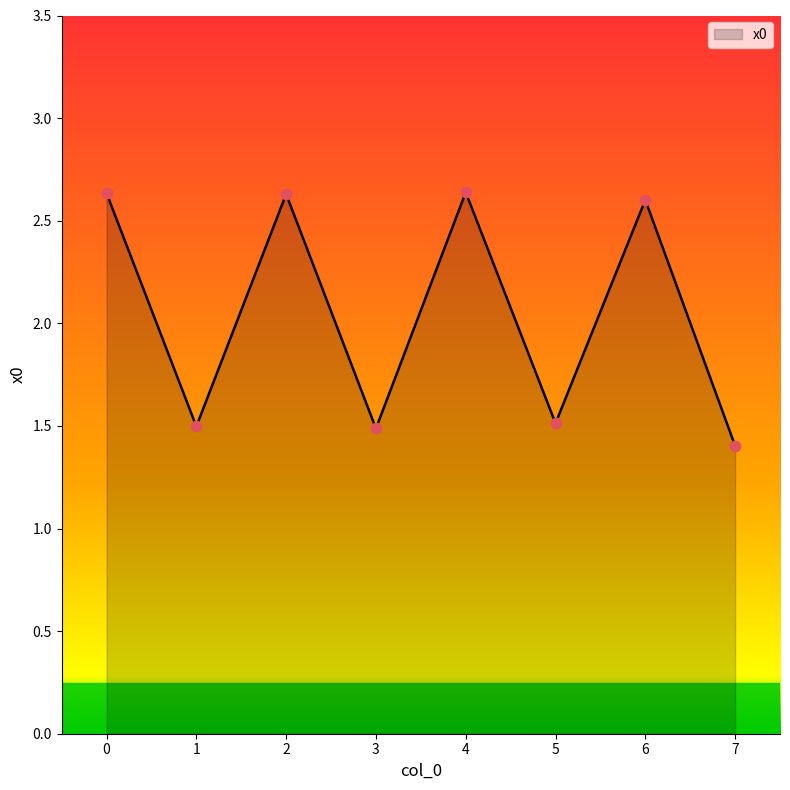

What is the ratio of the value at 7 to the value at 4?

0.5